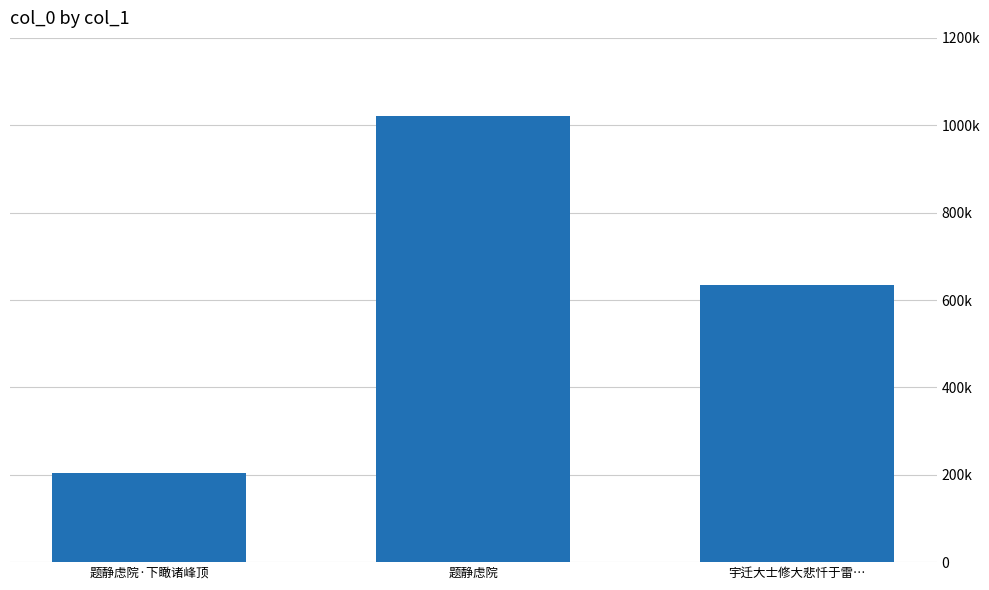

What is the value of the 3rd bar from the left?

634279